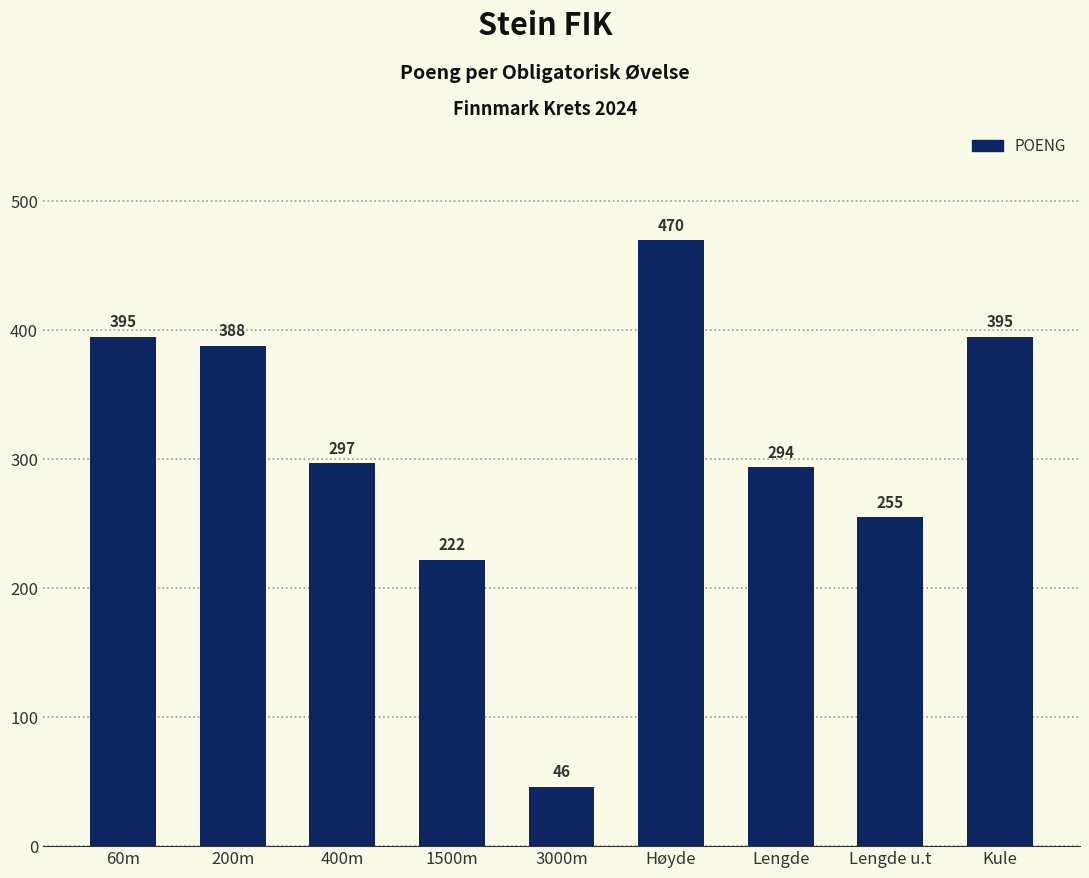

Does the chart contain any negative values?

No